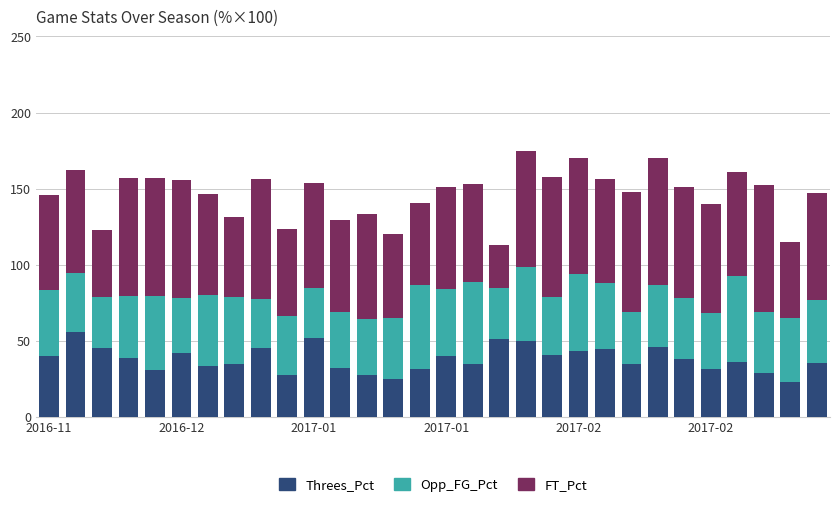

What is the minimum value for Threes_Pct?

22.7